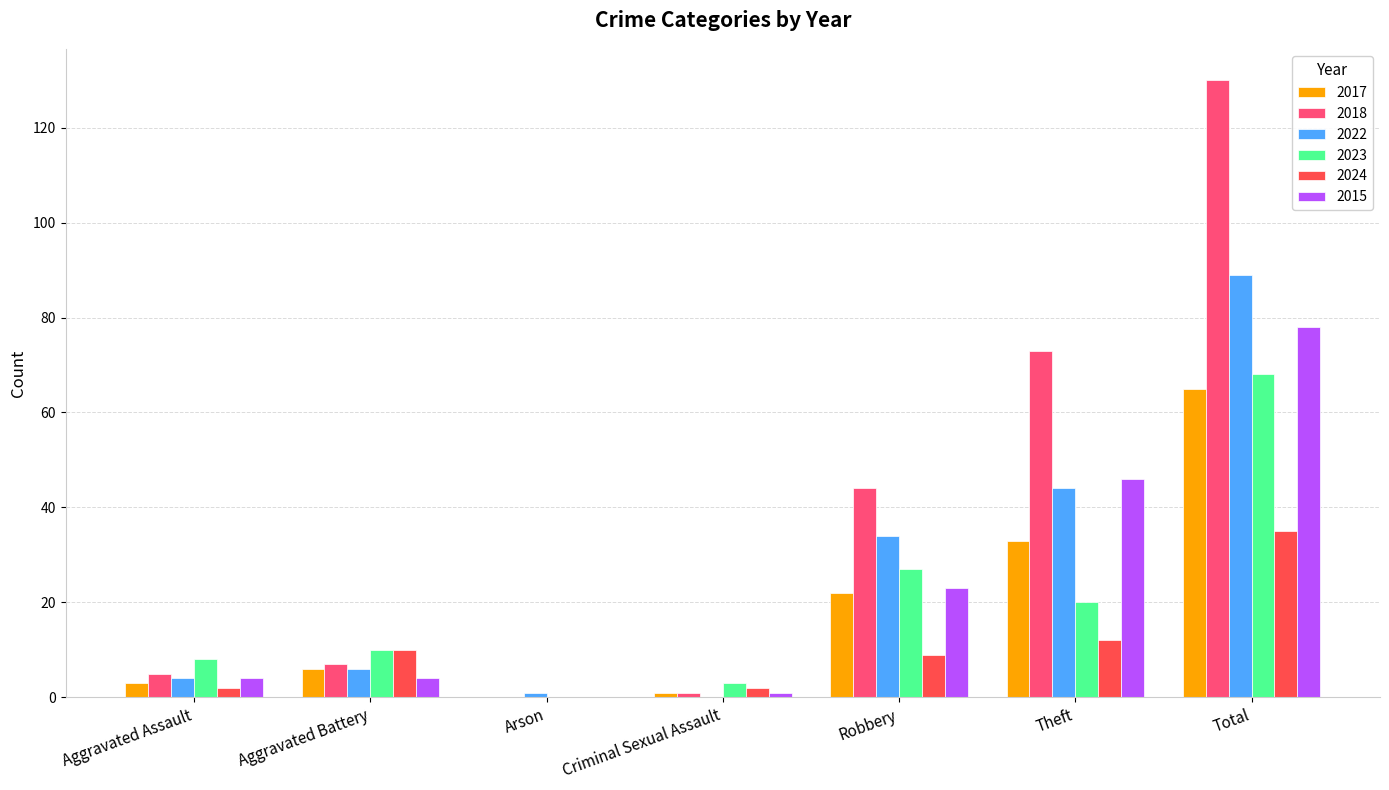

What is the sum of the 2017 values at Theft and Arson?

33